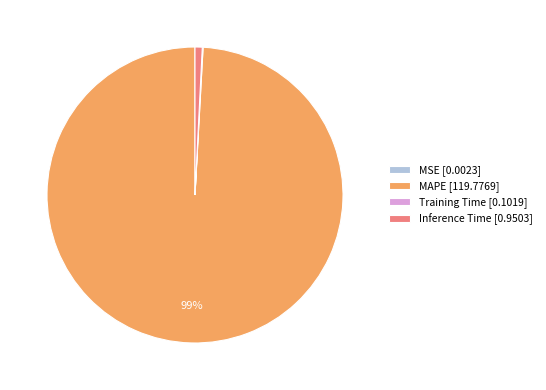

To the nearest percent, what percentage of the pie is MAPE [119.7769]?

99%